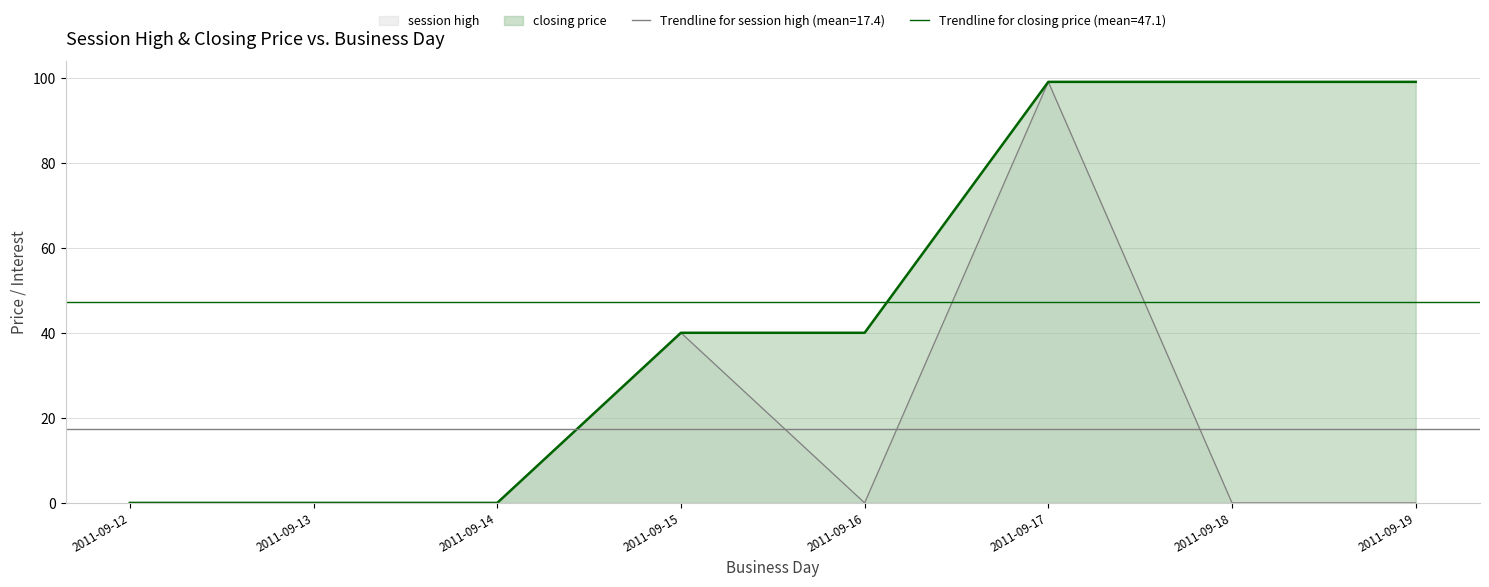

Is it true that session high equals 40 at 2011-09-15?

True